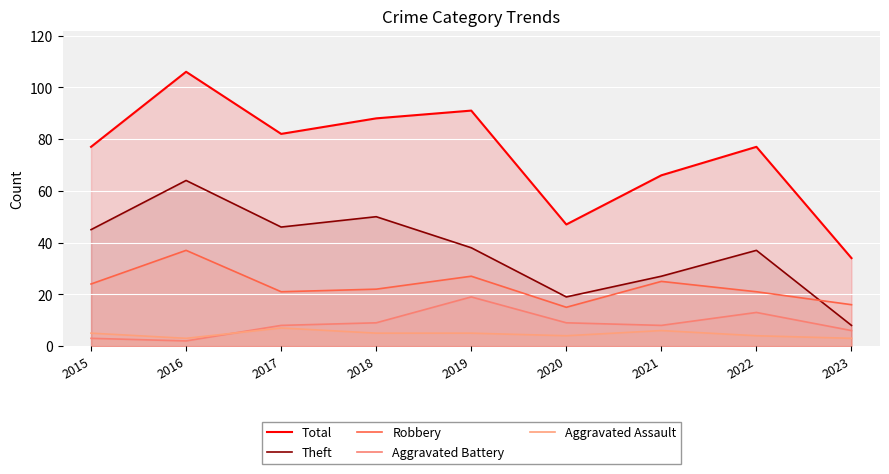

What is the value of the Total point at the 9th from the left?

34